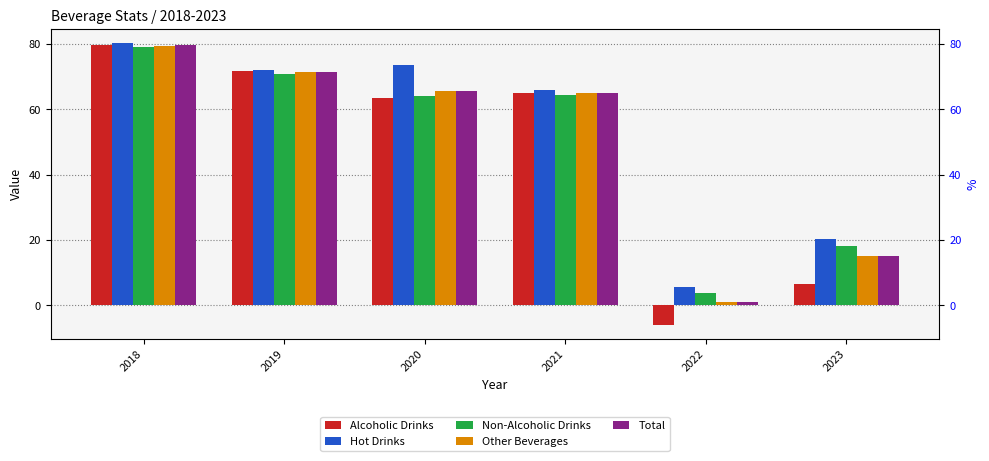

Between 2020 and 2023, which series saw the biggest shift?

Alcoholic Drinks